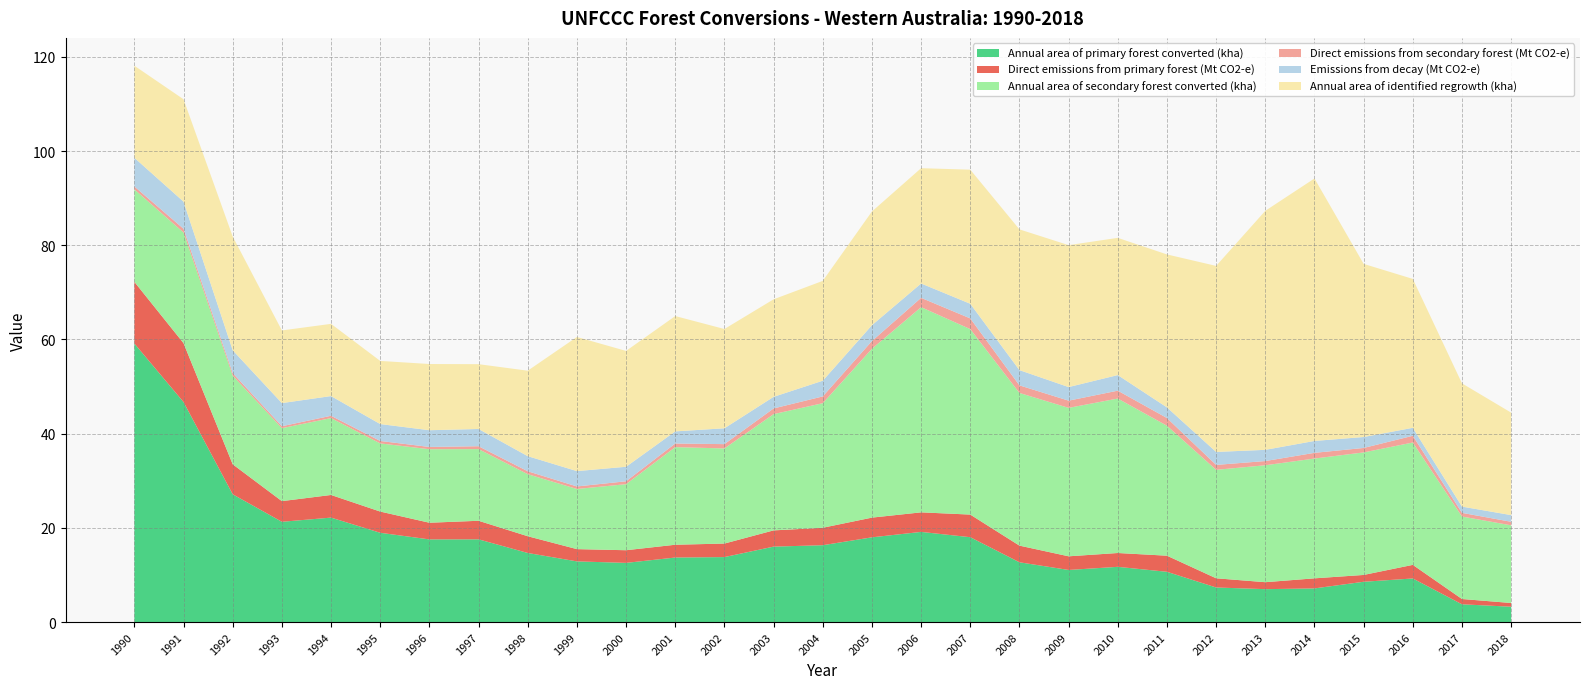

Reading left to right, extract all data points from this chart.

Annual area of primary forest converted (kha): 59.1	46.7	27.1	21.3	22.2	19.0	17.5	17.6	14.7	12.9	12.6	13.7	13.8	16.0	16.3	18.0	19.1	18.0	12.7	11.1	11.7	10.7	7.3	7.0	7.1	8.6	9.3	3.8	3.3
Direct emissions from primary forest (Mt CO2-e): 13.1	12.5	6.4	4.4	4.8	4.5	3.5	3.9	3.6	2.6	2.7	2.7	2.9	3.4	3.7	4.2	4.2	4.8	3.5	2.9	2.9	3.4	2.0	1.5	2.1	1.4	2.9	1.1	0.8
Annual area of secondary forest converted (kha): 19.6	23.5	18.8	15.5	16.3	14.5	15.6	15.2	13.2	12.8	14.0	20.7	20.2	24.7	26.4	35.9	43.6	39.4	32.4	31.5	32.8	27.6	23.0	24.8	25.4	26.0	26.0	17.5	16.5
Direct emissions from secondary forest (Mt CO2-e): 0.6	0.8	0.5	0.4	0.5	0.5	0.5	0.6	0.6	0.5	0.6	0.8	0.9	1.2	1.4	1.6	2.0	2.3	1.6	1.5	1.7	1.6	1.0	0.9	1.2	0.9	1.4	0.8	0.7
Emissions from decay (Mt CO2-e): 6.1	5.8	4.8	4.9	4.2	3.6	3.6	3.7	3.2	3.3	3.1	2.6	3.4	2.5	3.3	3.4	3.1	3.1	3.2	2.9	3.3	2.3	2.8	2.4	2.5	2.3	1.7	1.3	1.4
Annual area of identified regrowth (kha): 19.5	21.7	24.1	15.4	15.3	13.4	14.1	13.8	18.1	28.5	24.6	24.5	21.1	20.7	21.2	24.1	24.5	28.5	29.9	30.1	29.1	32.5	39.5	50.7	55.7	36.8	31.6	26.2	21.8